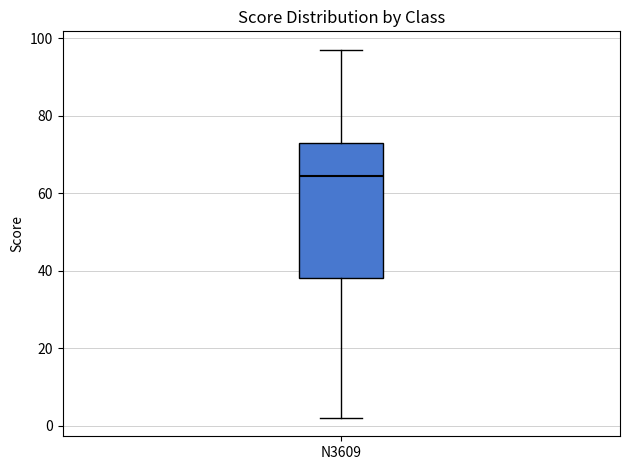

Transcribe this box plot: give where the median line is, the range the box spans, and where the two whiskers end, as read against the y-axis. The values are not printed on the chart, so give them approximately, as read against the axis.

median 64, box 38 to 74, whiskers 2 to 98